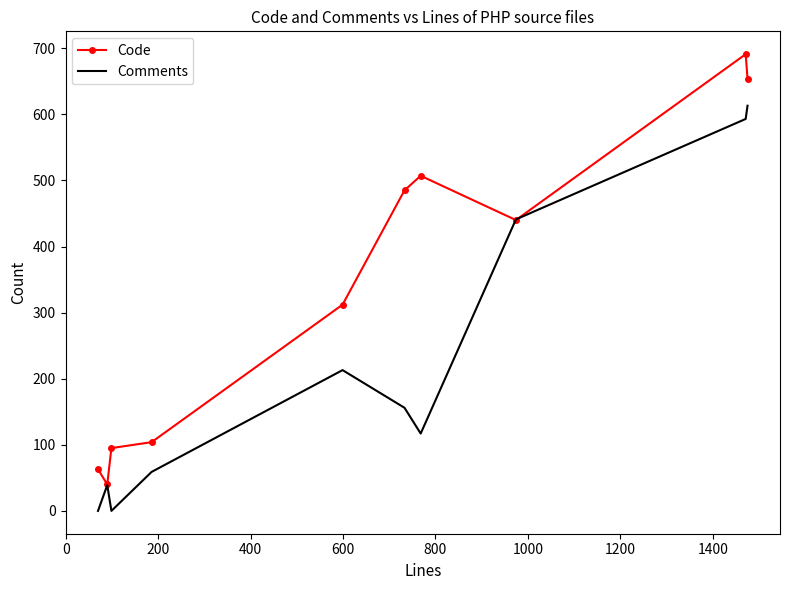

Which series has the largest total across all categories?

Code